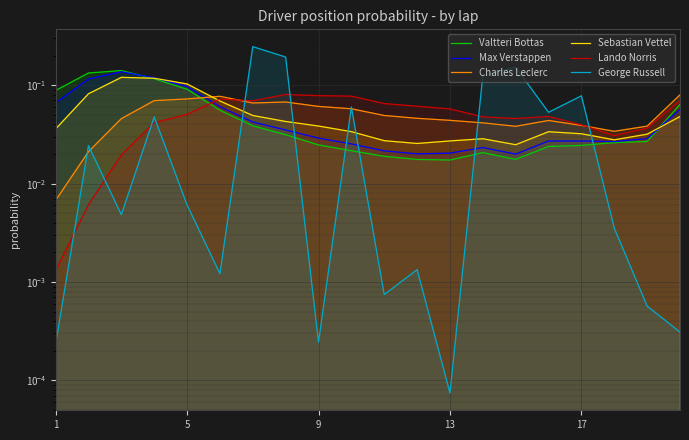

What is the total value across all series at 10?

0.2